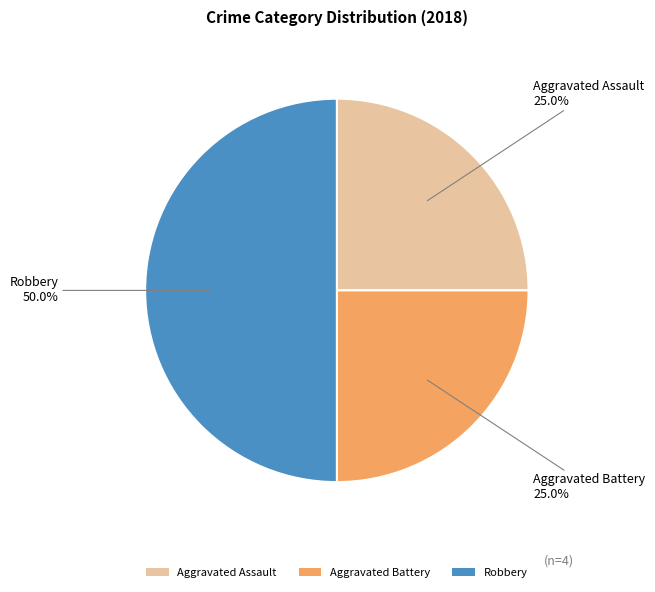

How much of the chart is everything except Aggravated Assault?

75.0%